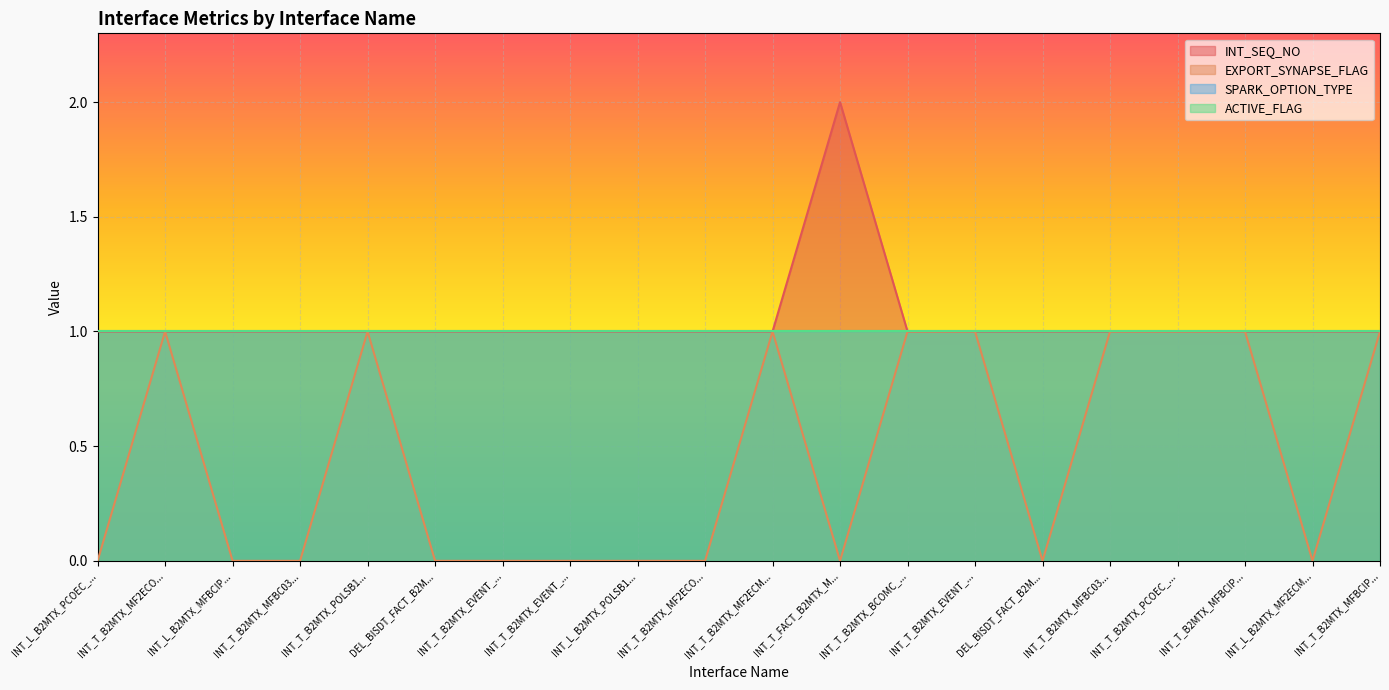

Count the INT_SEQ_NO values in the range 1 to 2.

20